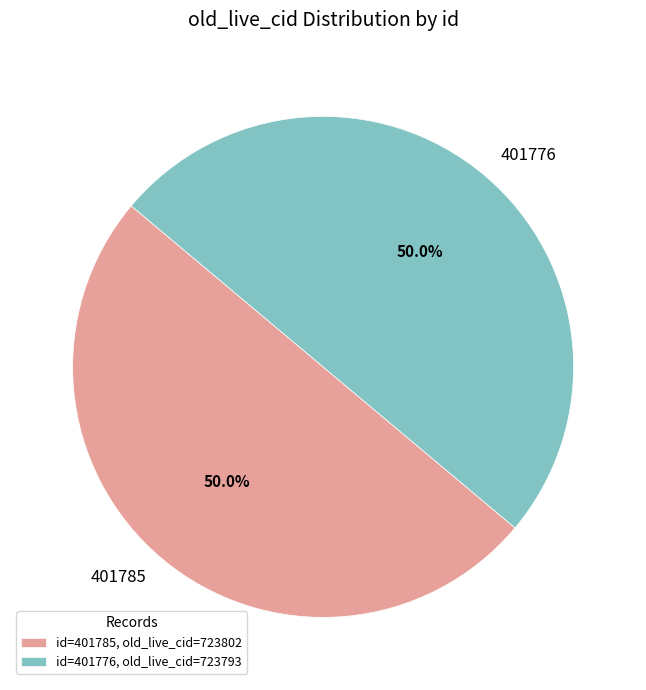

Is the sum of 401785 and 401776 greater than half?

Yes